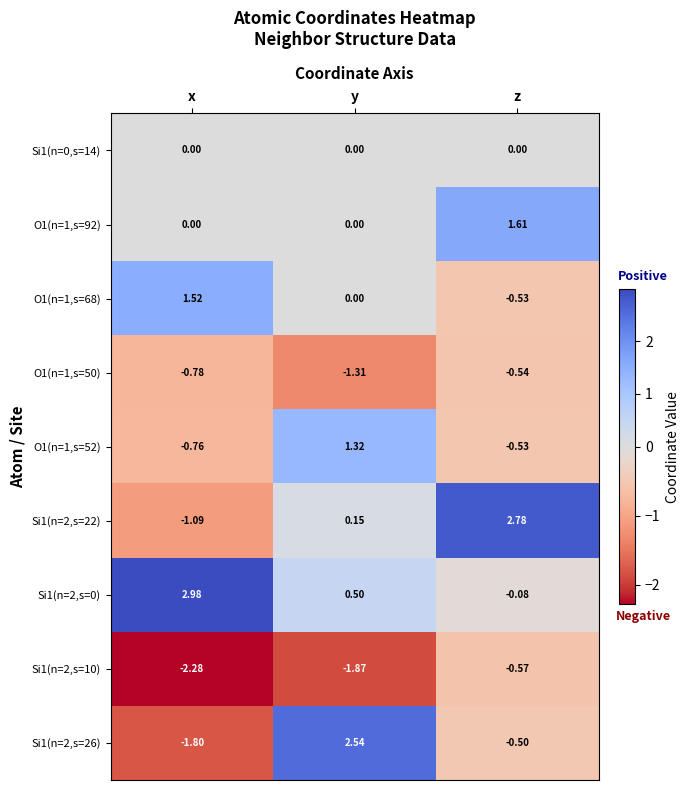

At which label does Si1(n=2,s=10) first exceed -1?

z